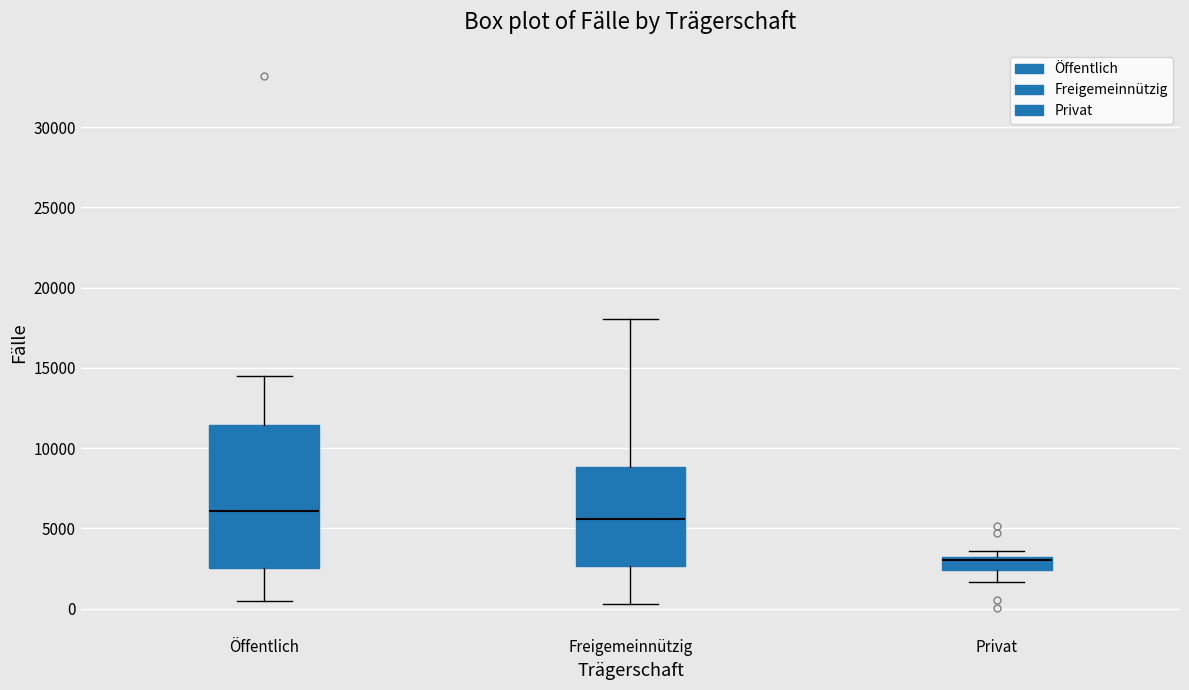

Reading left to right, transcribe this box plot: for each box, give where its median line is, the range the box spans, and where its two whiskers end, as read against the y-axis. The values are not printed on the chart, so give them approximately, as read against the axis.

Öffentlich: median 6000, box 2500 to 11500, whiskers 500 to 14500
Freigemeinnützig: median 5500, box 2500 to 9000, whiskers 500 to 18000
Privat: median 3000 (just below the box's upper edge), box 2500 to 3000, whiskers 1500 to 3500